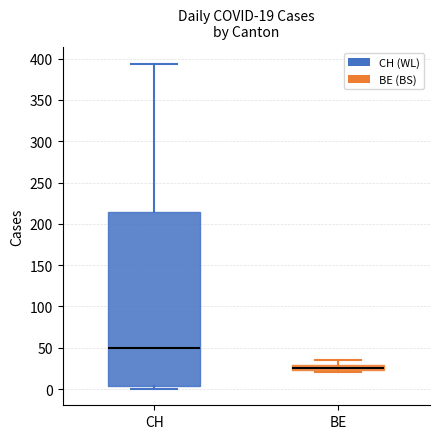

Which box's median line is the highest?

CH